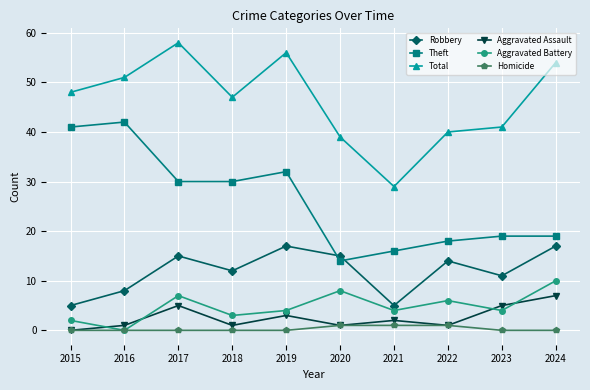

What are all the series names shown in the legend?

Robbery, Theft, Total, Aggravated Assault, Aggravated Battery, Homicide